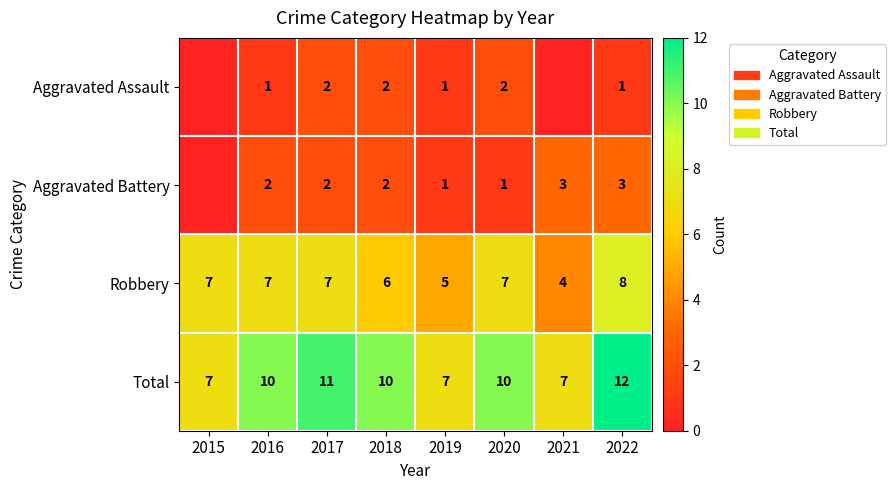

What is the difference between the highest and lowest values at 2022?

11